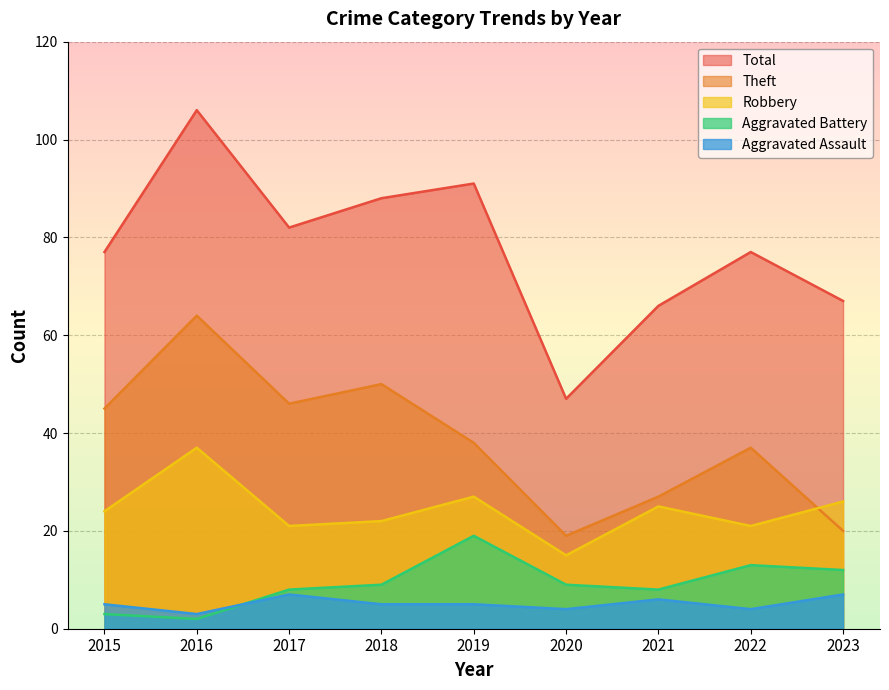

Does the chart have visible grid lines?

Yes